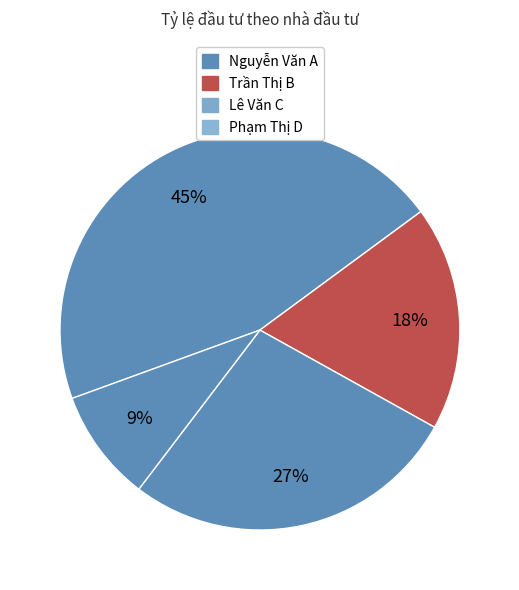

Count the number of slices in the pie.

4